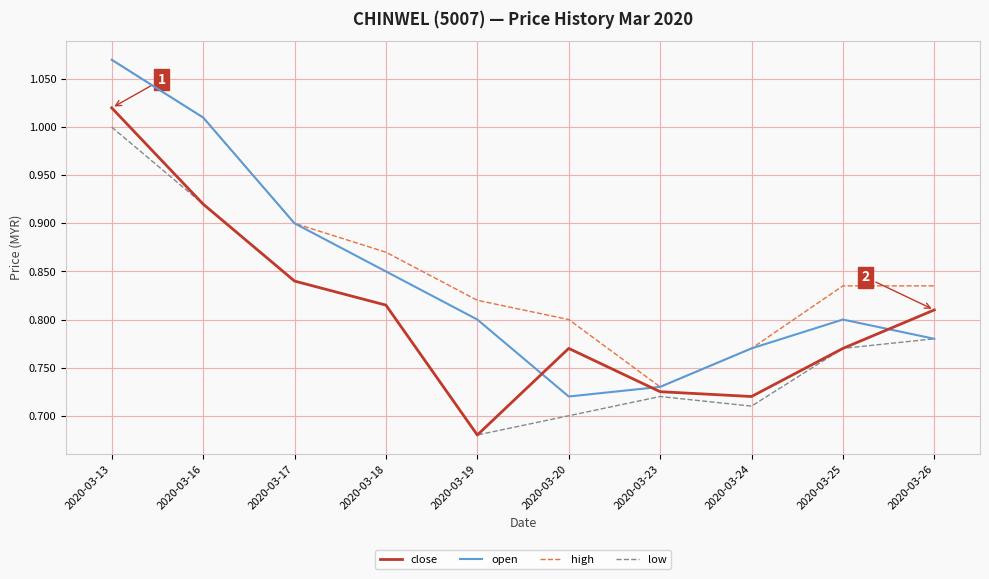

Which series has the largest range (max minus min)?

open